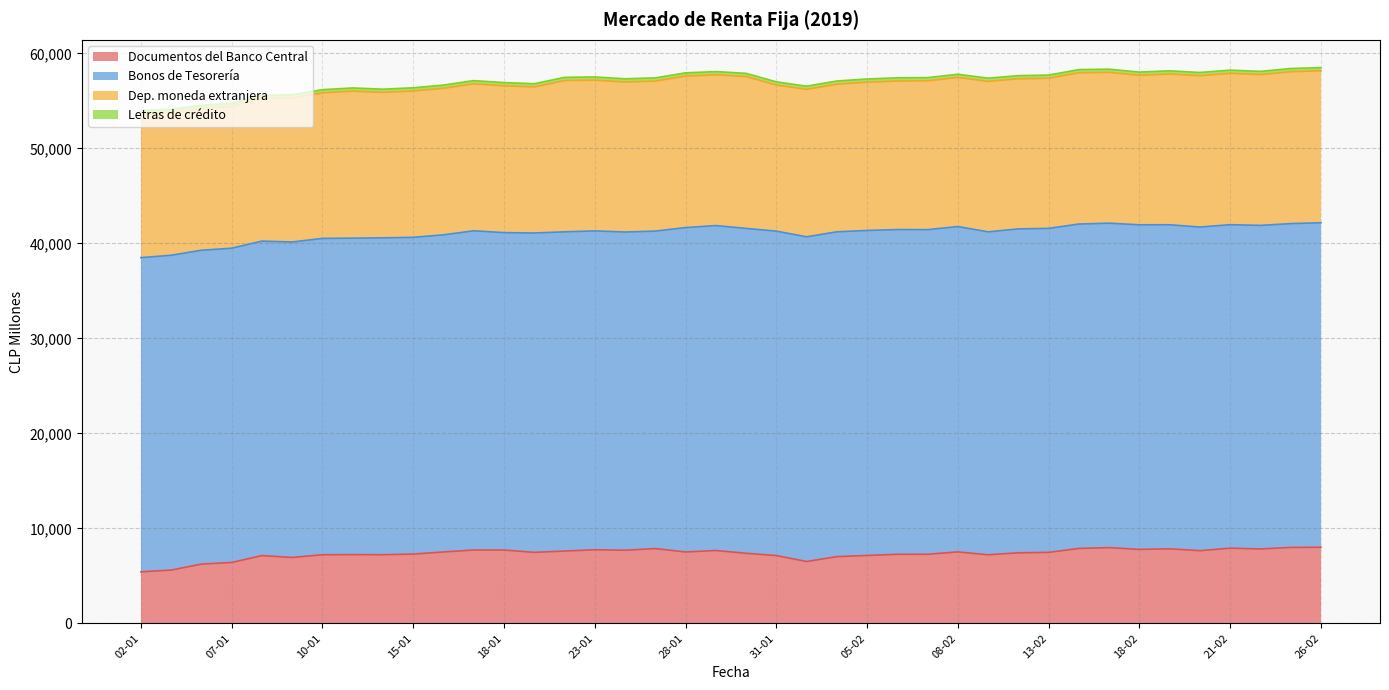

The Bonos de Tesorería series shows 34248 at 08-02. True or false?

True